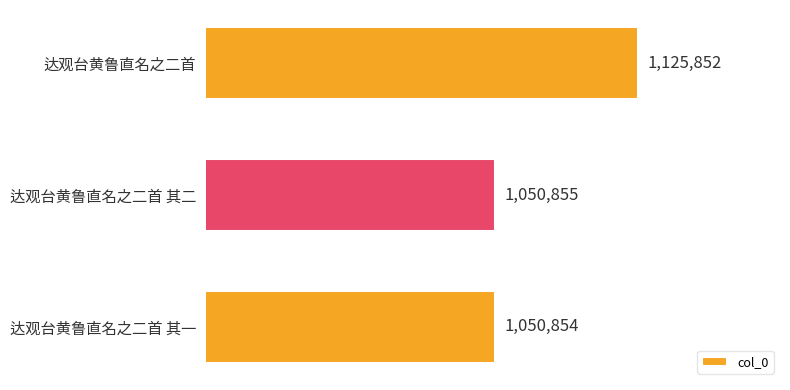

Between 达观台黄鲁直名之二首 其一 and 达观台黄鲁直名之二首, which is larger?

达观台黄鲁直名之二首